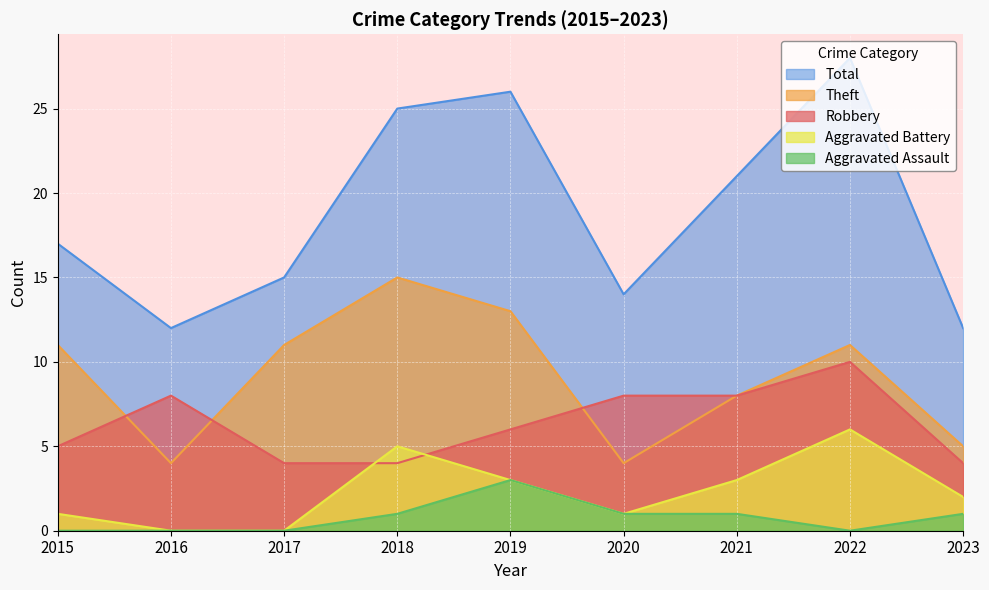

True or false: Total has more than 2 points higher than both neighbors.

False